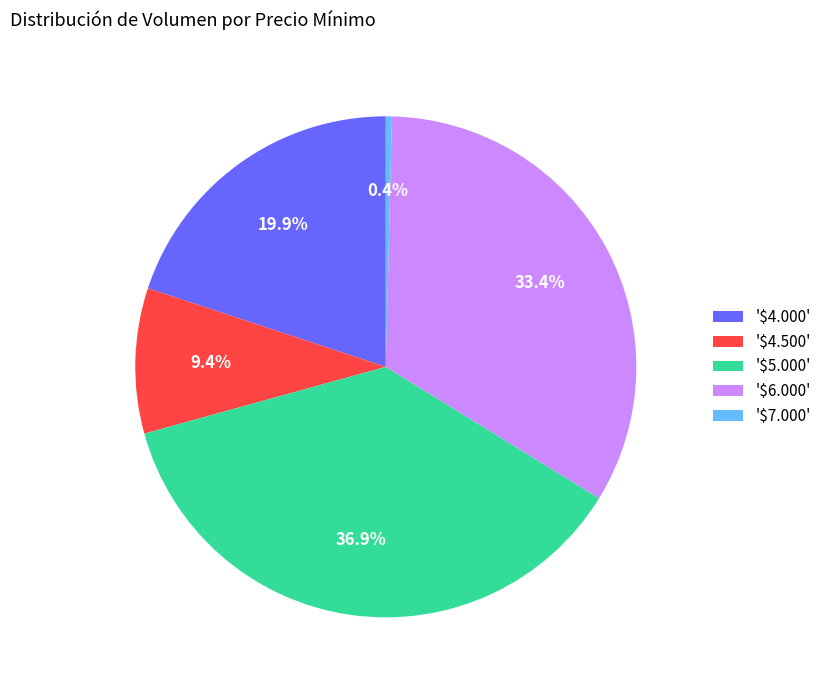

Does any single category account for the majority?

No